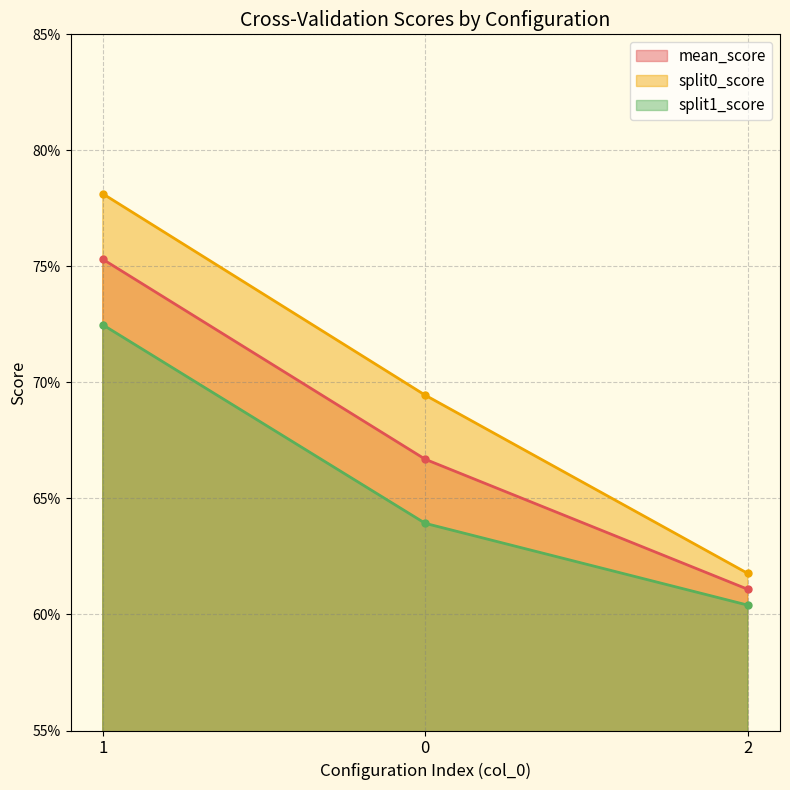

What position from the left is 1?

1